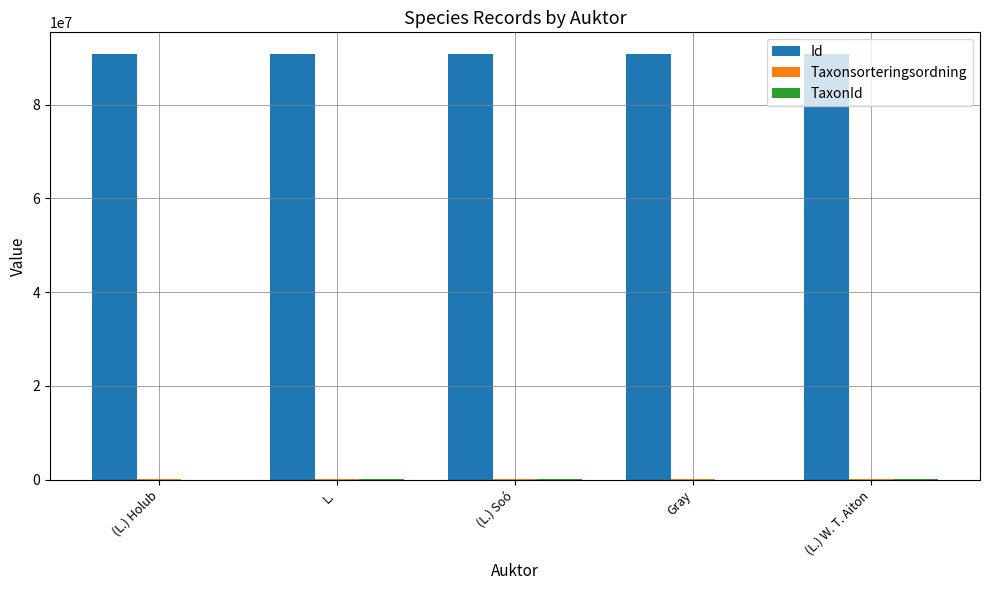

What is the total value across all series at (L.) Soó?

91198686